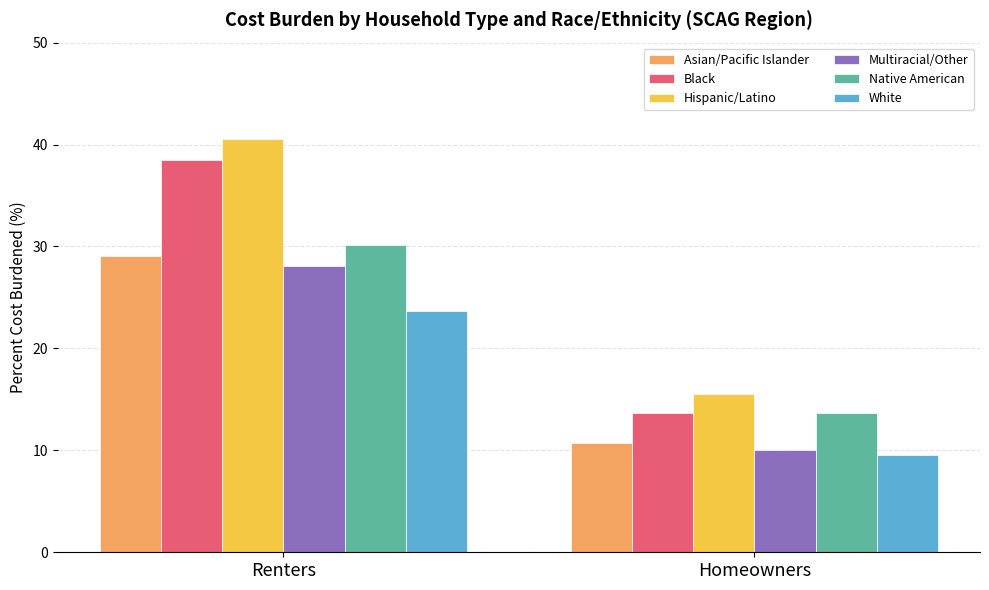

Which series has the widest spread of values?

Hispanic/Latino